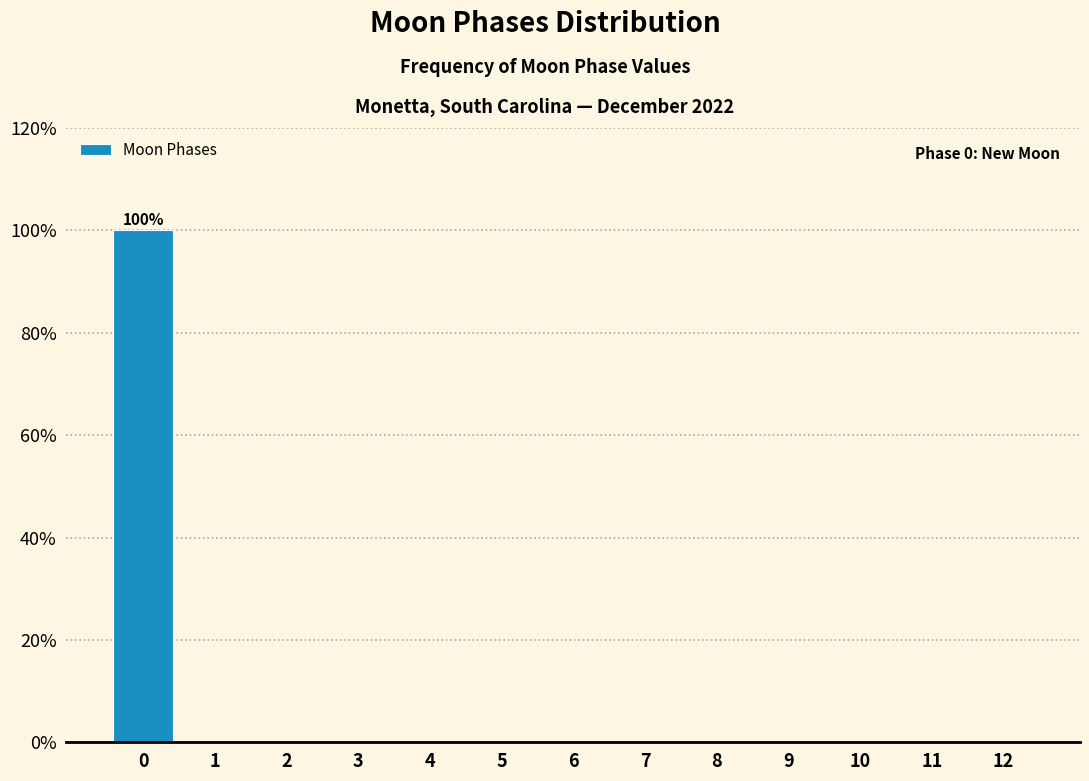

Reading left to right, list all the values displayed in this chart.

0=100	1=0	2=0	3=0	4=0	5=0	6=0	7=0	8=0	9=0	10=0	11=0	12=0